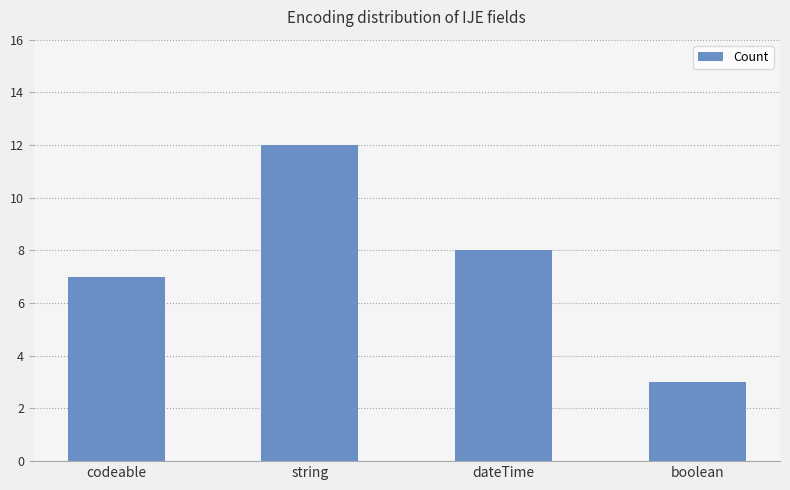

Does the chart contain any negative values?

No